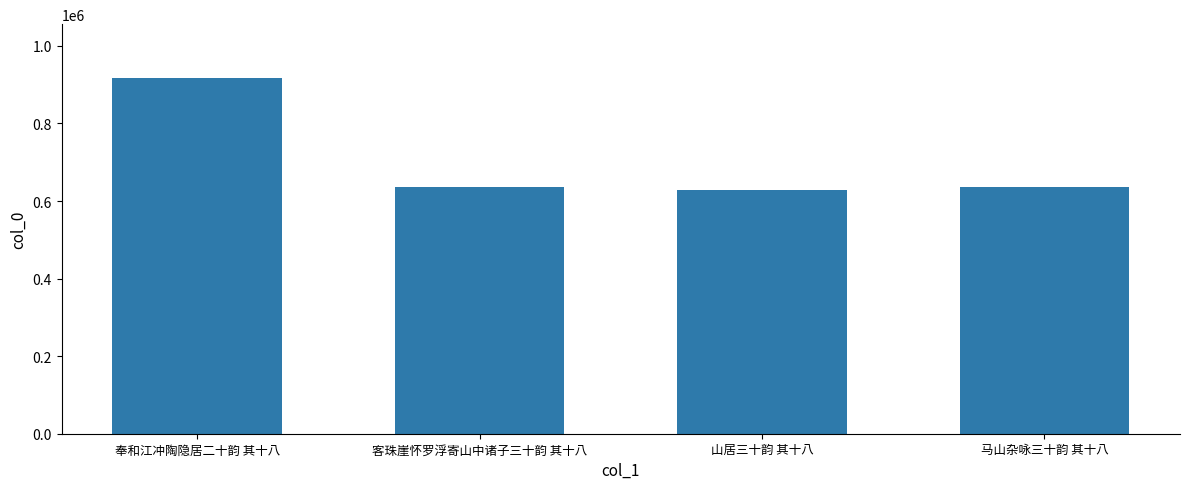

What is the maximum value shown in the chart?

918288